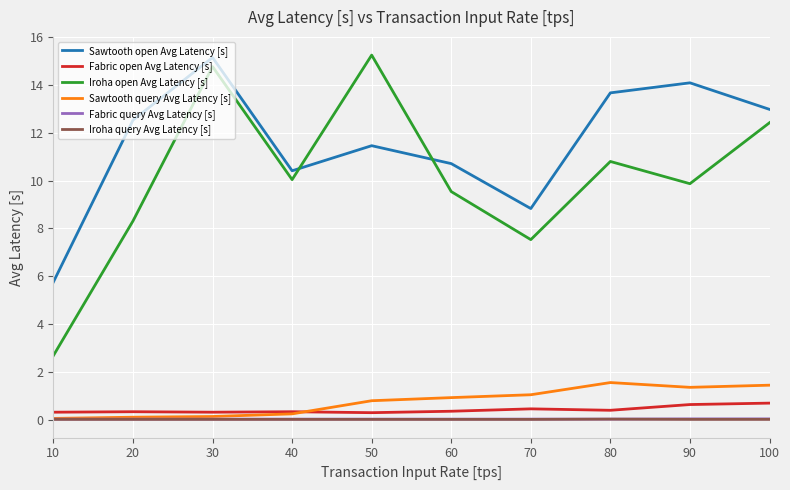

What is the average value of the Fabric open Avg Latency [s] series?

0.4